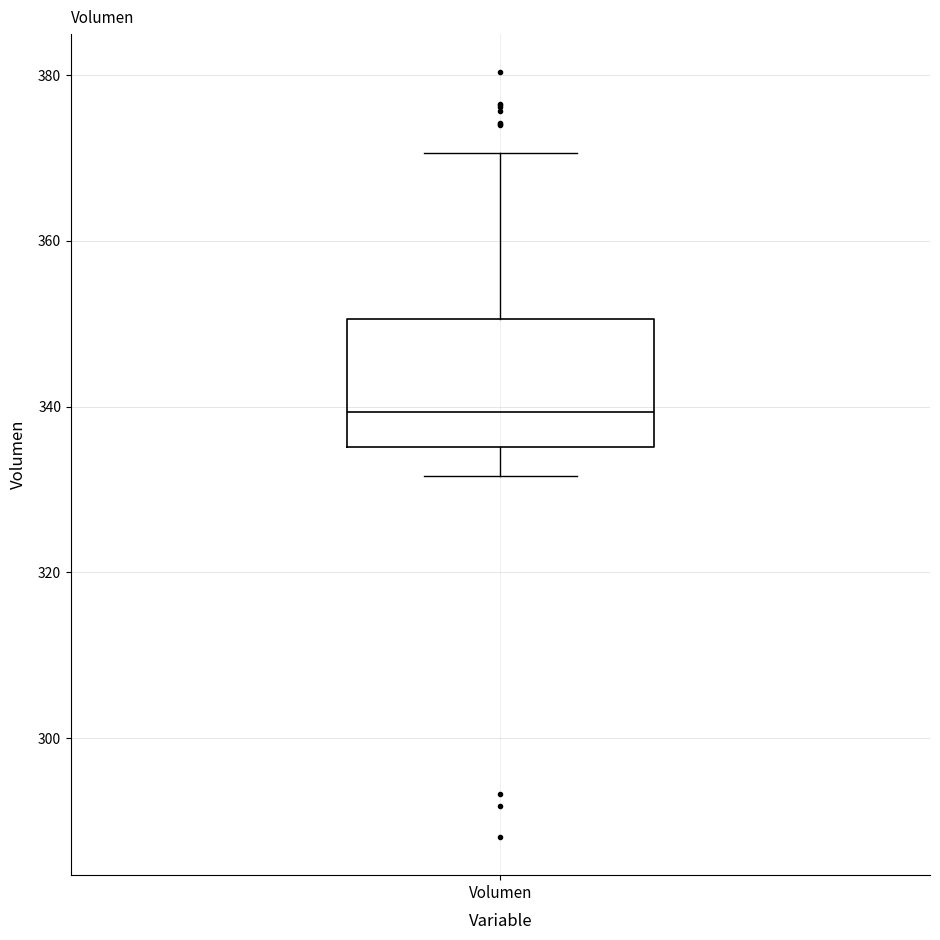

Where is the lower edge of the box for Volumen on the y-axis? The values are not printed on the chart, so give them approximately, as read against the axis.

336